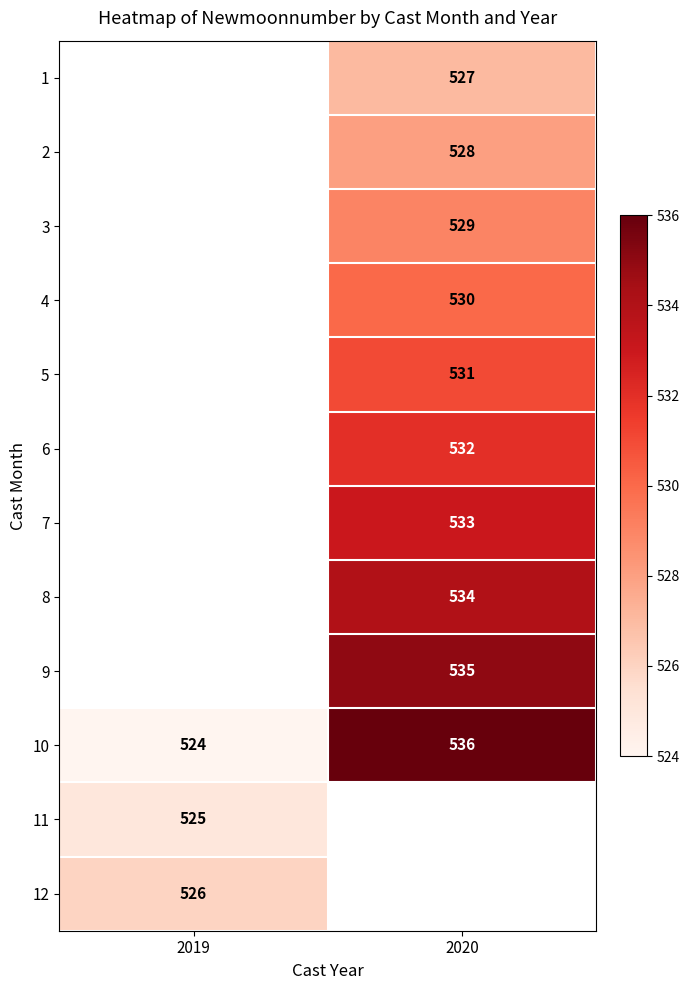

What is the sum of all 10 values?

1060